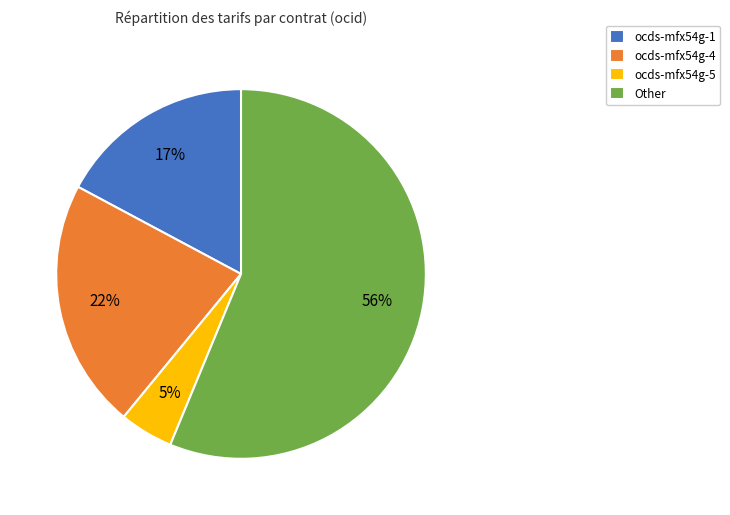

Which slice is the largest?

Other